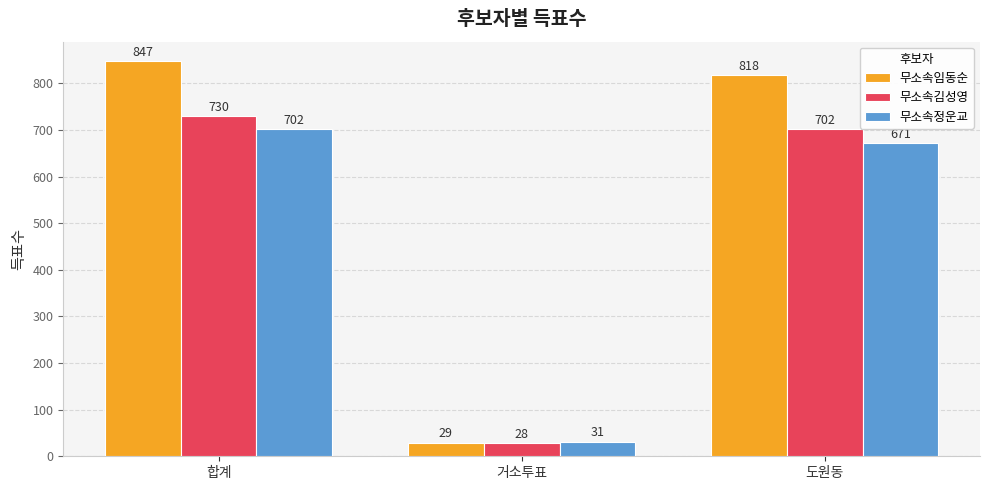

The value of 무소속임동순 at 도원동 is 818. True or false?

True